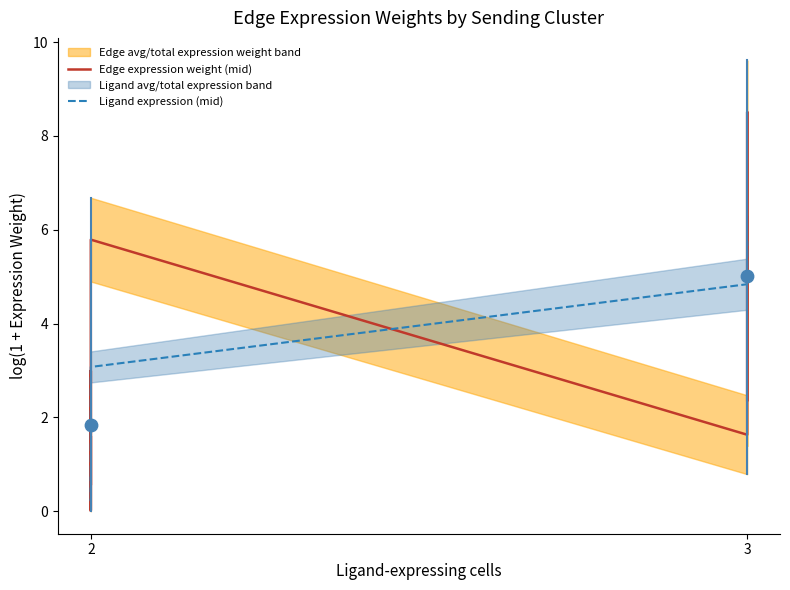

Is the value of Ligand expression (mid) at 9 greater than the value of Edge expression weight (mid) at 3?

Yes